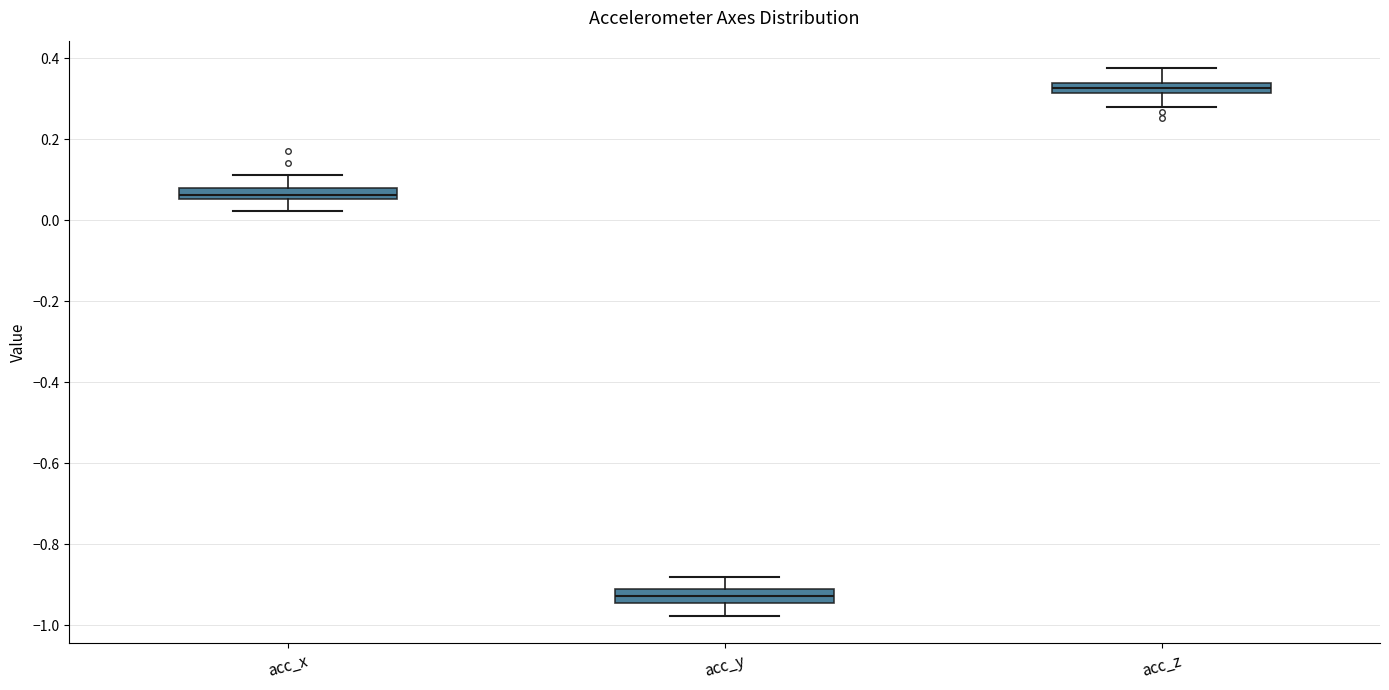

Where does the lower whisker of the box for acc_y end on the y-axis? The values are not printed on the chart, so give them approximately, as read against the axis.

-0.98